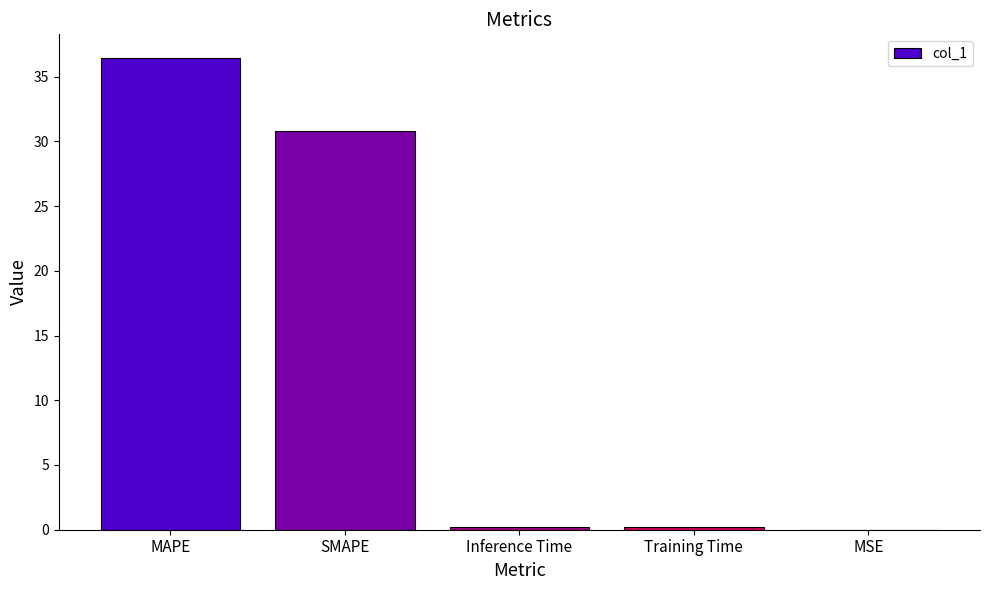

Are the bars horizontal?

No